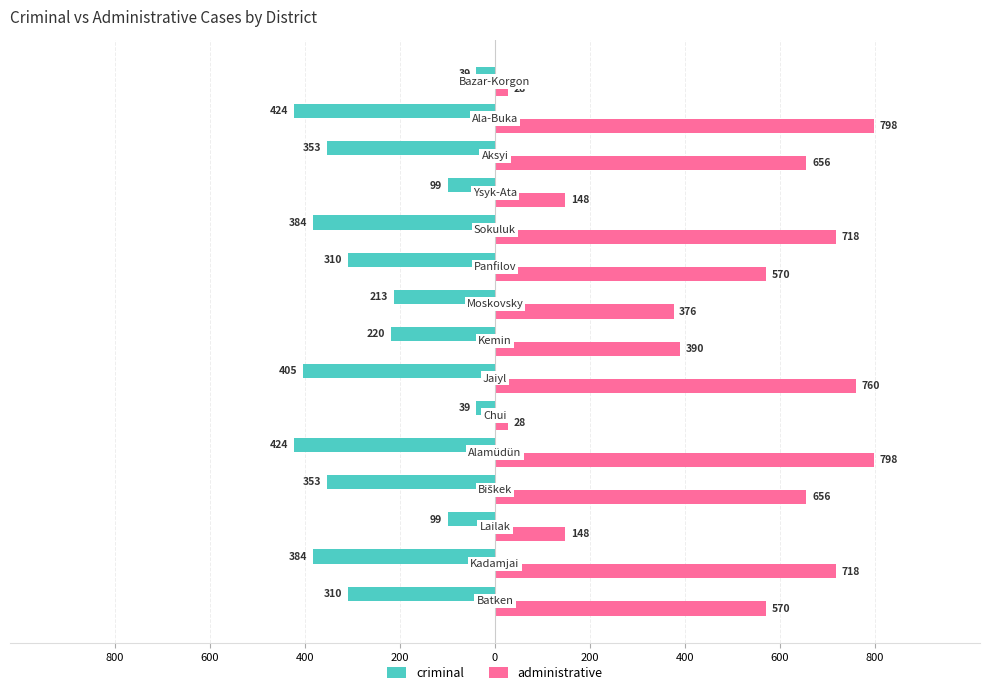

What are all the series names shown in the legend?

criminal, administrative